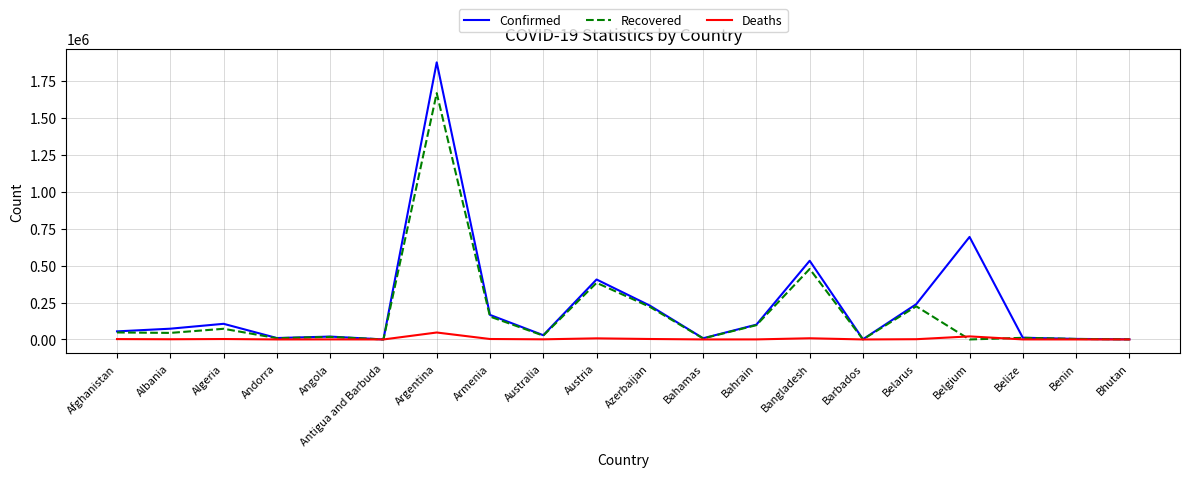

The Confirmed series shows 3643 at Benin. True or false?

True